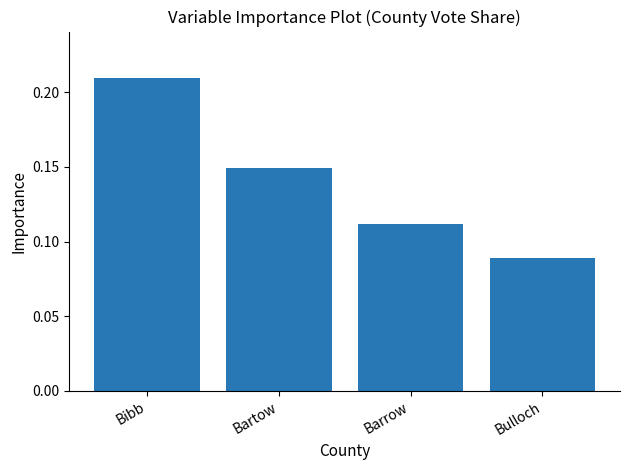

What is the sum of all values?

0.6